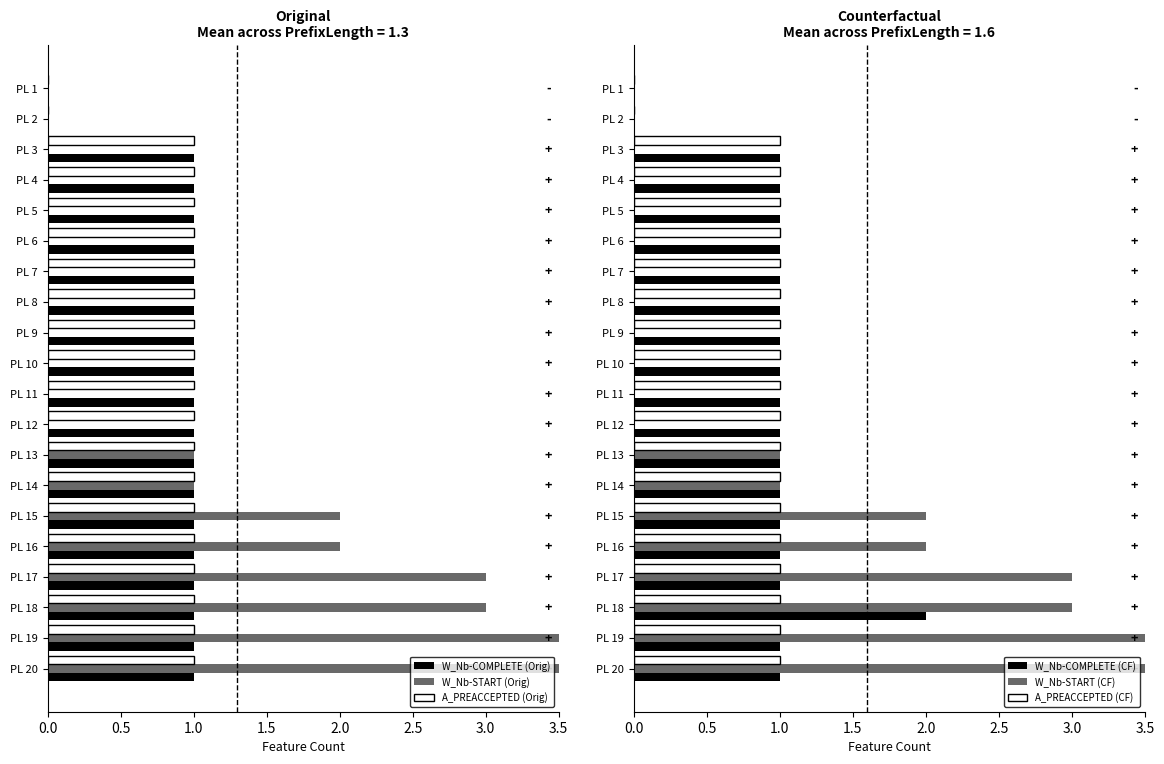

What is the sum of the A_PREACCEPTED-COMPLETE values at PL 12 and PL 13?

2